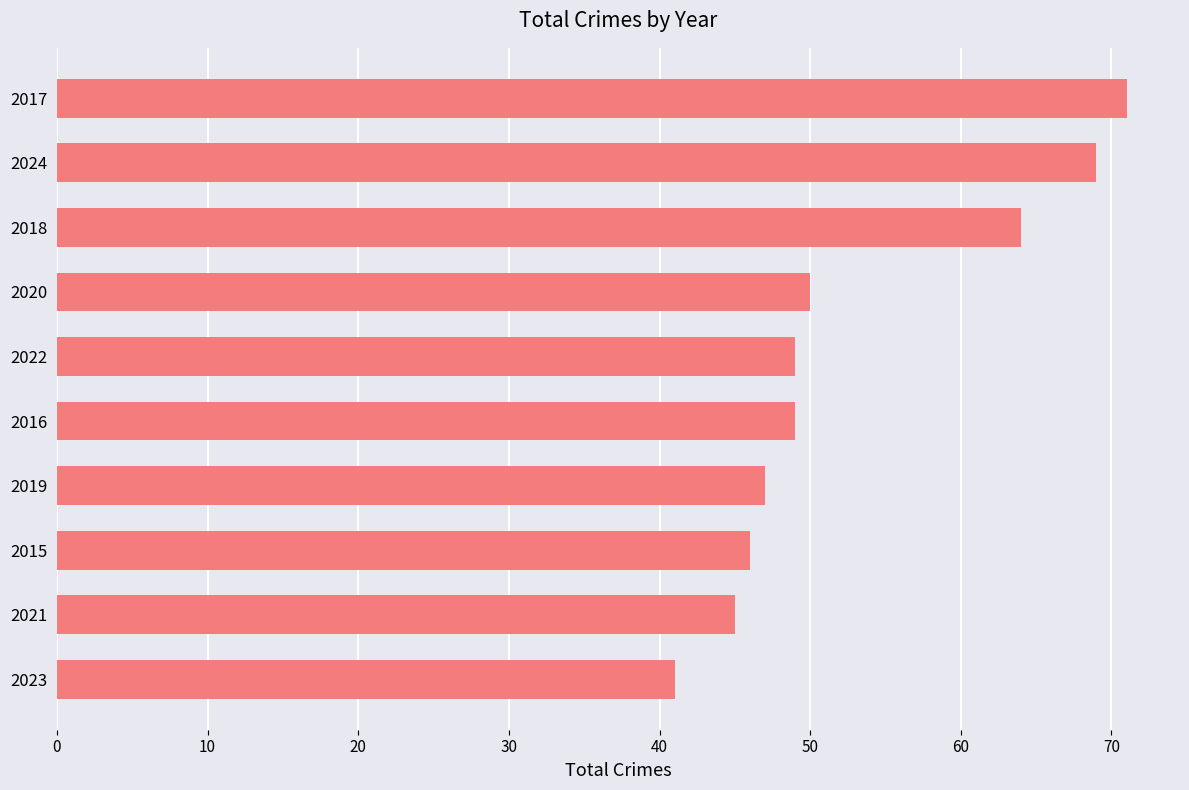

Approximately how many times larger is the value at 2017 compared to 2021?

1.6